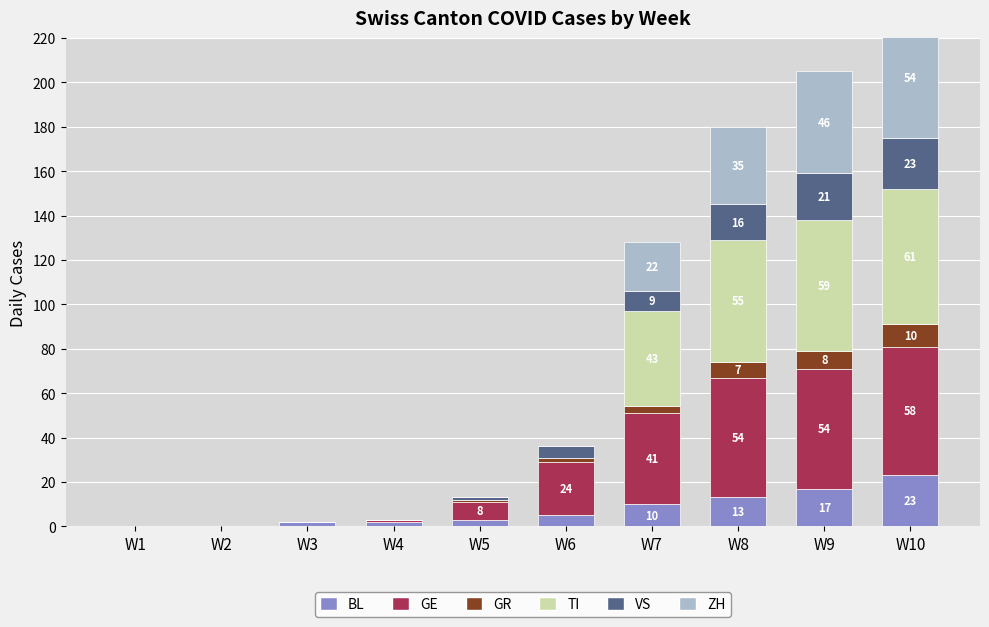

What are all the series names shown in the legend?

BL, GE, GR, TI, VS, ZH